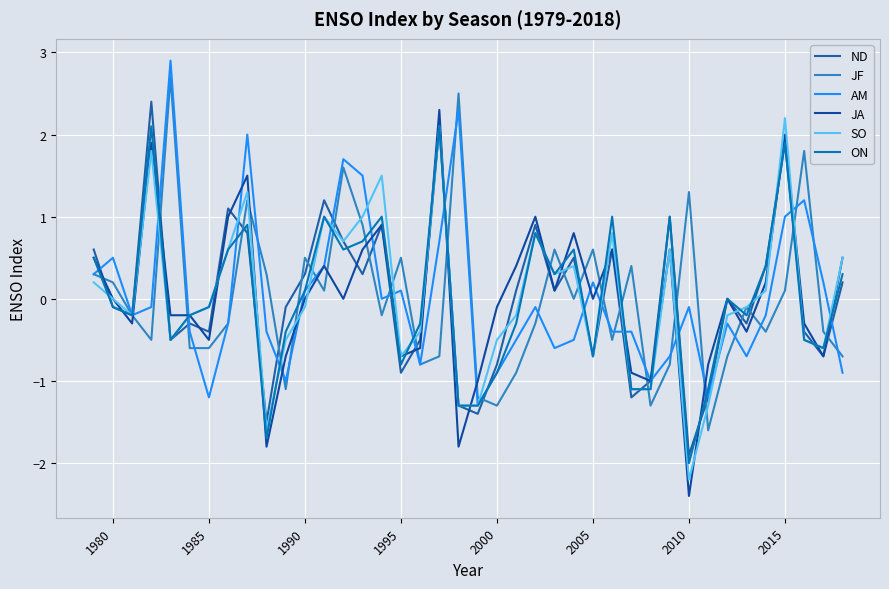

How many lines are shown in the chart?

6